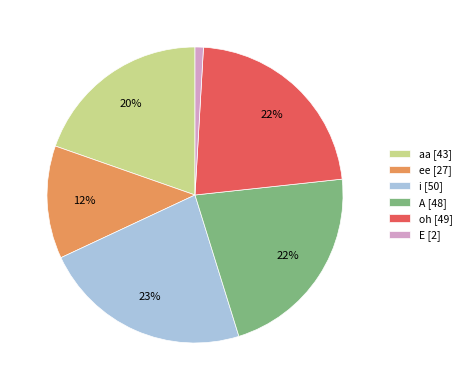

How many slices are in this pie chart?

6